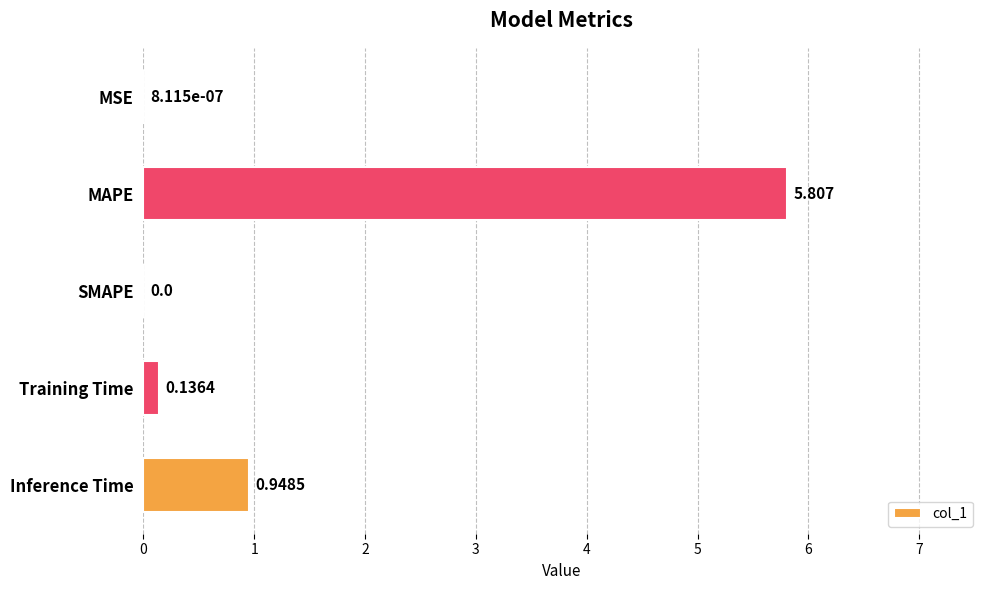

At which category does the chart reach its peak across all series?

MAPE